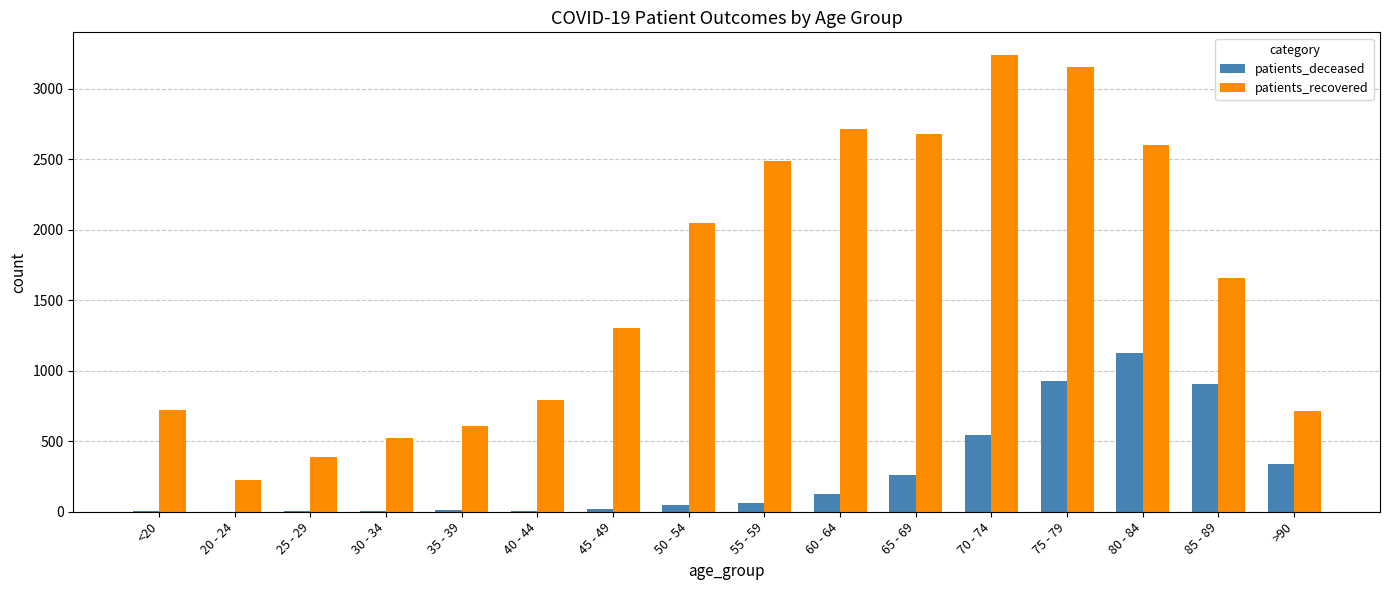

What is the sum of the patients_deceased values at 65 - 69 and >90?

599